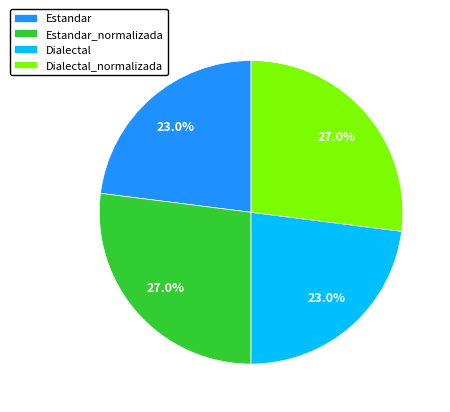

How many slices are in this pie chart?

4